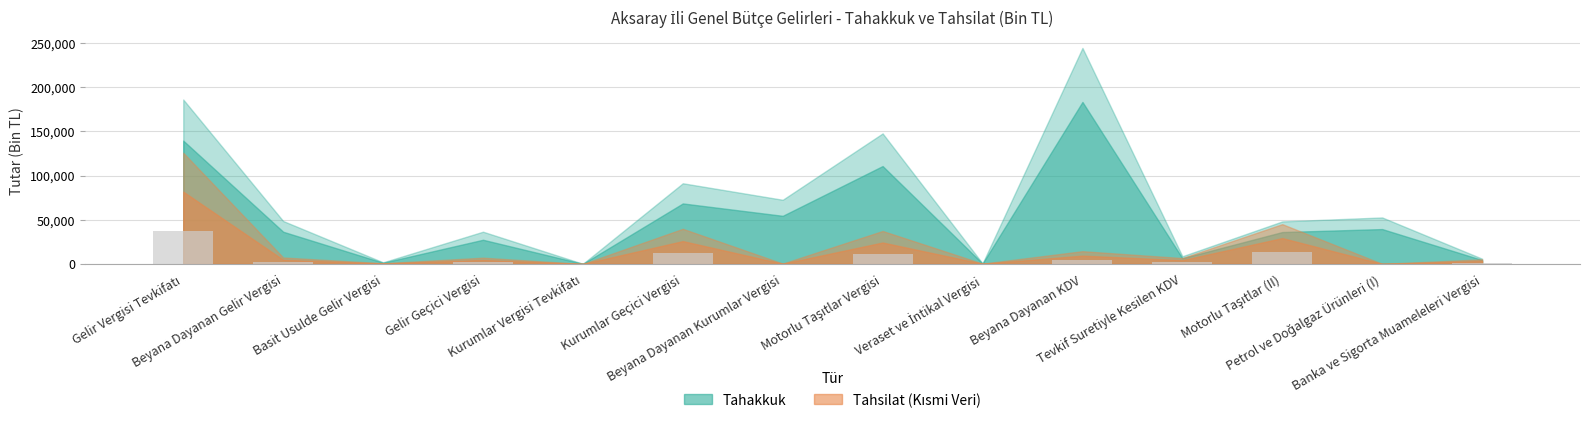

What is the maximum value shown in the chart?

37746.0